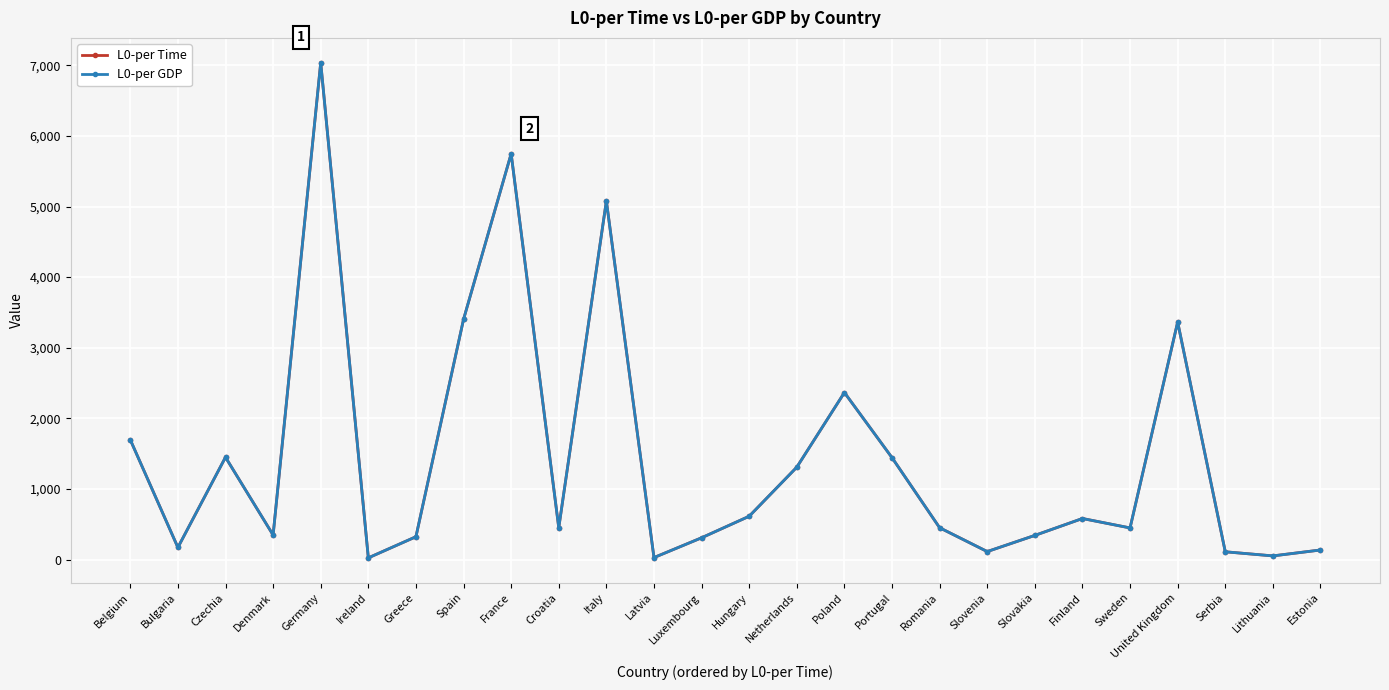

Reading right to left, what are all the values shown in this chart?

L0-per Time: Estonia=135.0	Lithuania=51.2	Serbia=109.5	United Kingdom=3363.5	Sweden=447.4	Finland=580.9	Slovakia=341.6	Slovenia=112.6	Romania=450.0	Portugal=1442.6	Poland=2365.4	Netherlands=1308.1	Hungary=612.8	Luxembourg=307.8	Latvia=27.4	Italy=5078.8	Croatia=450.0	France=5747.5	Spain=3402.3	Greece=322.6	Ireland=23.4	Germany=7038.4	Denmark=346.9	Czechia=1448.8	Bulgaria=170.7	Belgium=1696.3
L0-per GDP: Estonia=135.0	Lithuania=51.2	Serbia=109.5	United Kingdom=3363.5	Sweden=447.4	Finland=580.9	Slovakia=341.6	Slovenia=112.6	Romania=450.0	Portugal=1442.6	Poland=2365.4	Netherlands=1308.1	Hungary=612.8	Luxembourg=307.8	Latvia=27.4	Italy=5078.8	Croatia=450.0	France=5747.5	Spain=3402.3	Greece=322.6	Ireland=23.4	Germany=7038.4	Denmark=346.9	Czechia=1448.8	Bulgaria=170.7	Belgium=1696.3